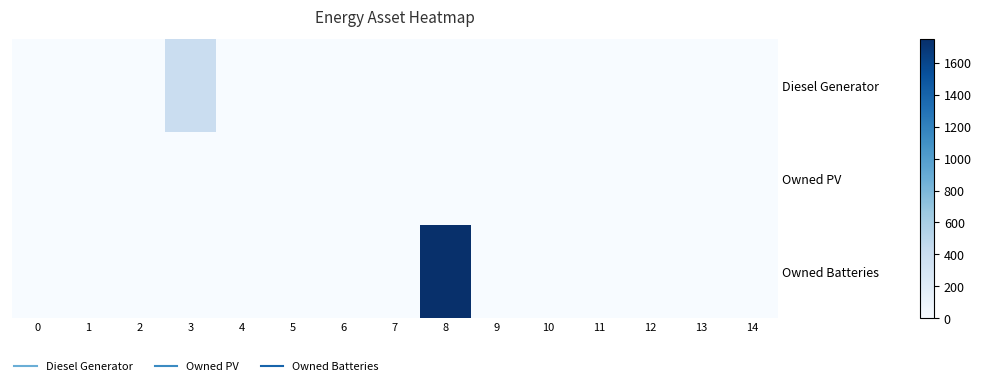

Reading left to right, transcribe all the data shown in this chart.

Diesel Generator: 0=0	1=0	2=0	3=400	4=0	5=0	6=0	7=0	8=0	9=0	10=0	11=0	12=0	13=0	14=0
Owned PV: 0=0	1=0	2=0	3=0	4=0	5=0	6=0	7=0	8=0	9=0	10=0	11=0	12=0	13=0	14=0
Owned Batteries: 0=0	1=0	2=0	3=0	4=0	5=0	6=0	7=0	8=1749	9=0	10=0	11=0	12=0	13=0	14=0